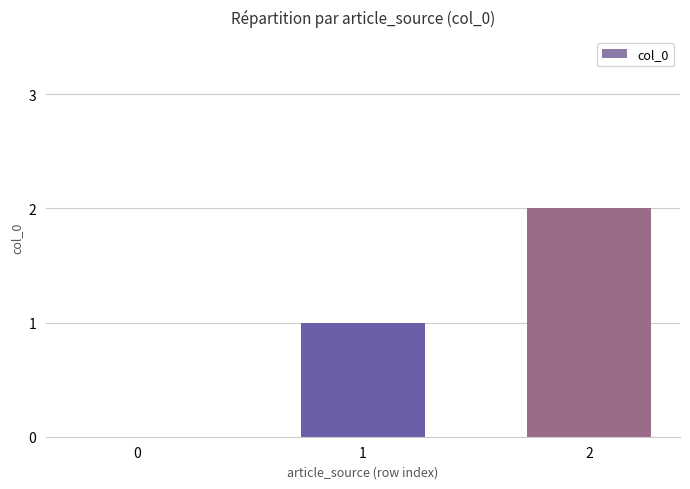

What is the sum of all values?

3